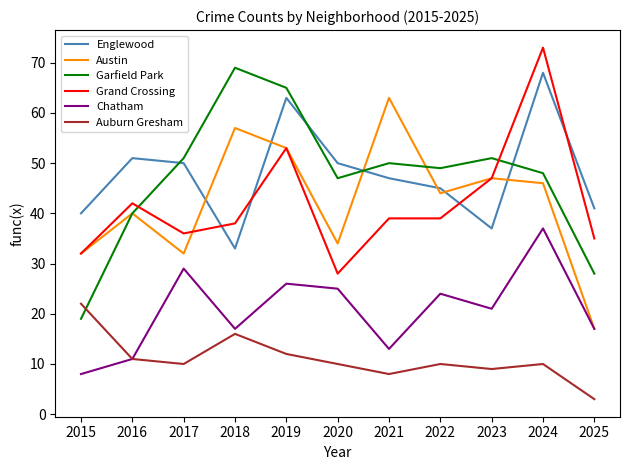

What are all the series names shown in the legend?

Englewood, Austin, Garfield Park, Grand Crossing, Chatham, Auburn Gresham